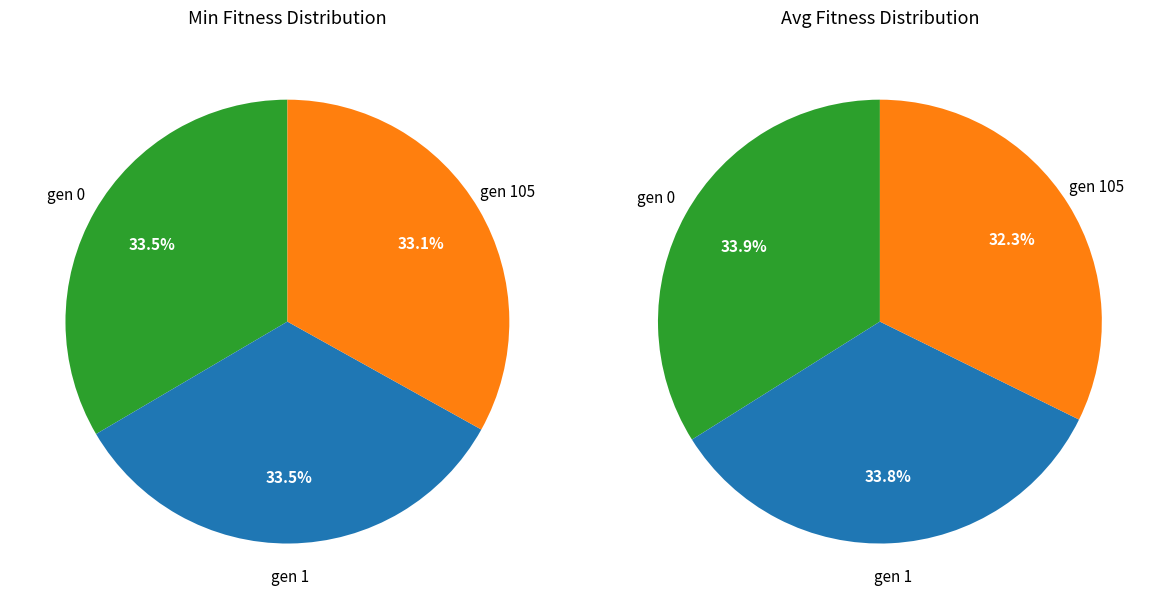

True or false: gen 1 accounts for 33% of the total.

True